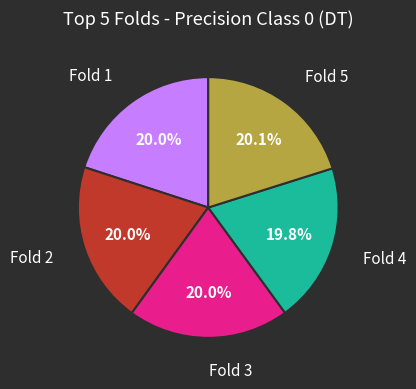

Is there any slice that represents more than half of the pie?

No